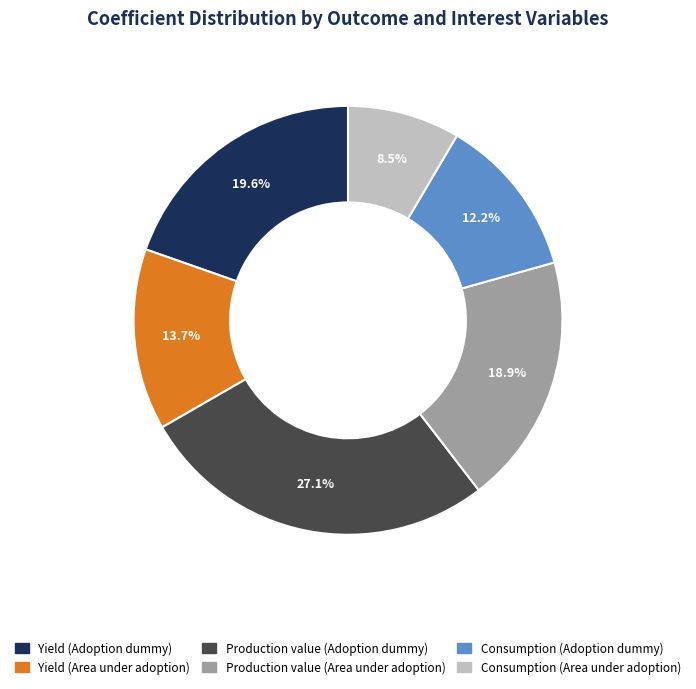

Which has a higher value, Production value (Adoption dummy) or Consumption (Area under adoption)?

Production value (Adoption dummy)